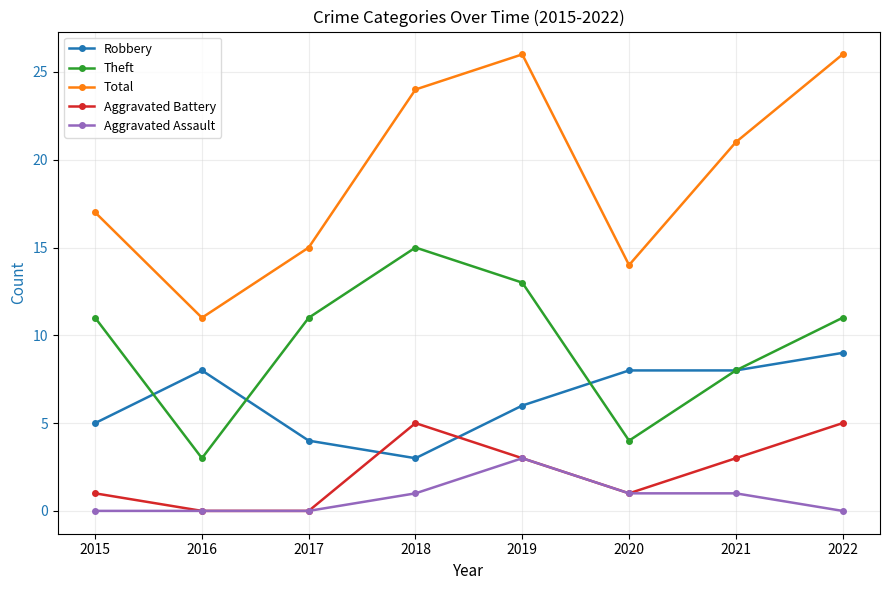

What is the lowest value of the Total series?

11